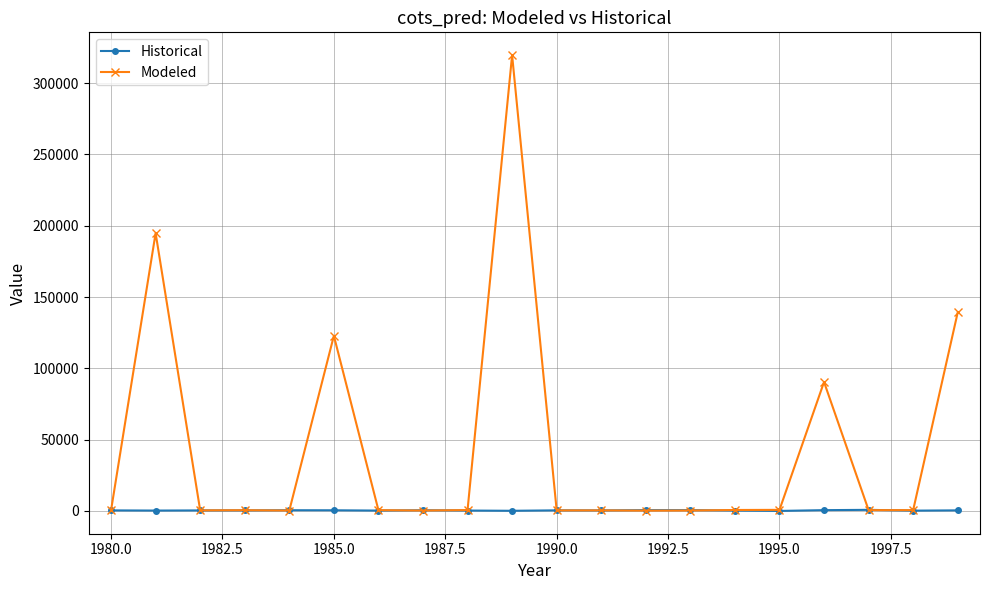

Does the chart have visible grid lines?

Yes